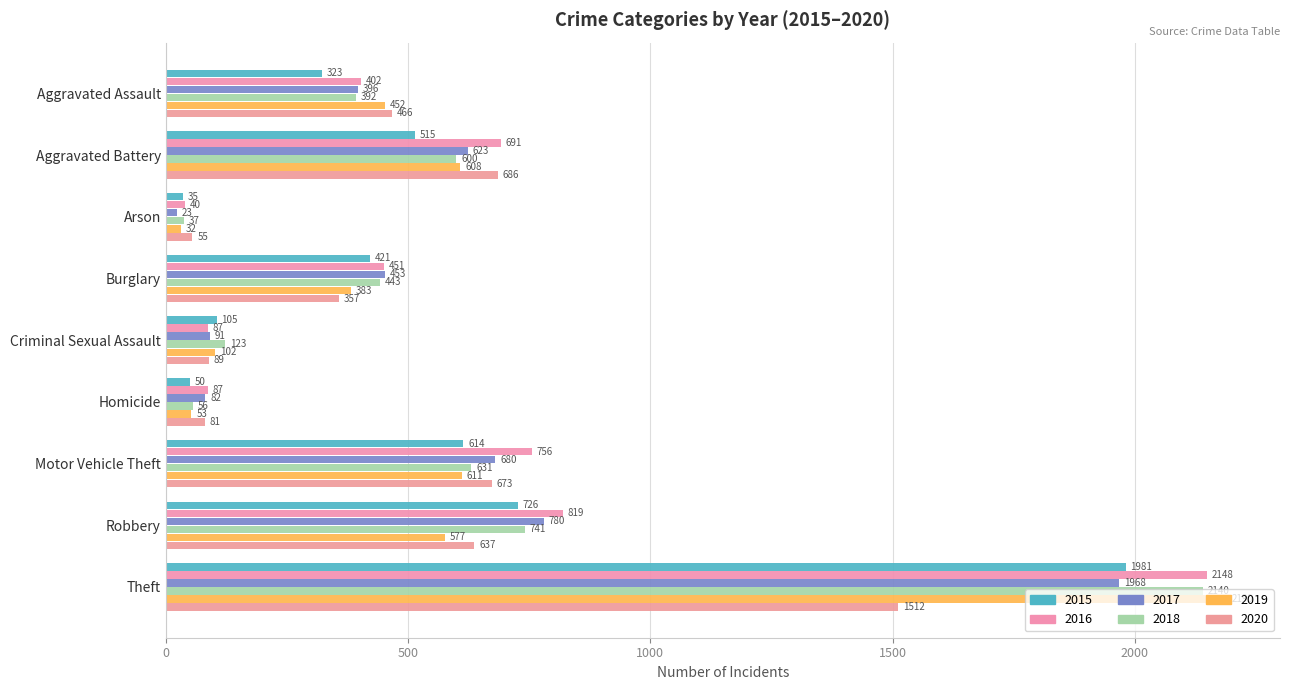

What is the label of the 9th bar from the right?

Aggravated Assault